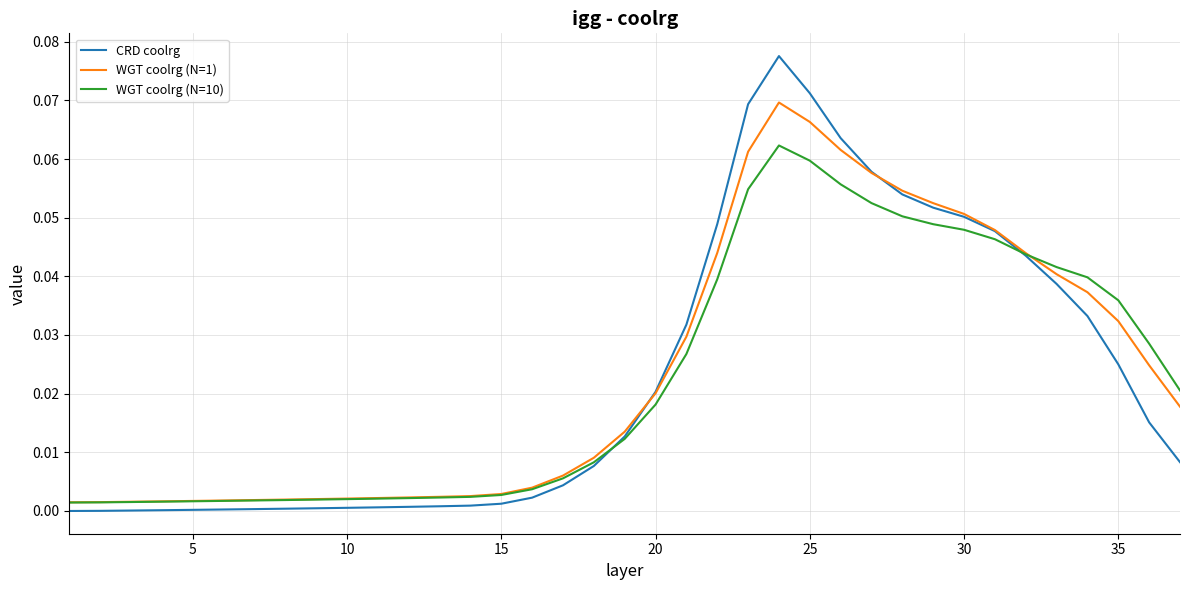

Which series has the largest range (max minus min)?

CRD coolrg